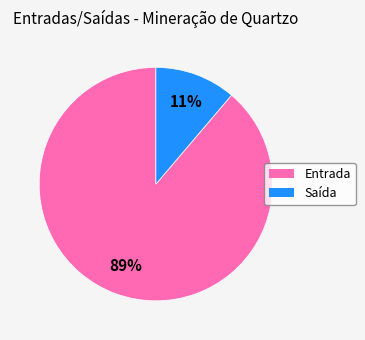

To the nearest percent, what is the difference between the largest and smallest slice percentages?

78%